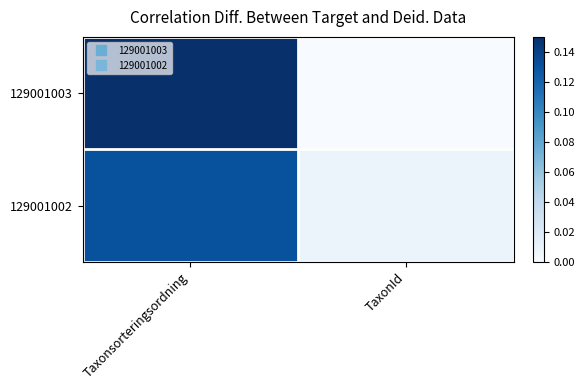

Reading left to right, transcribe all the data shown in this chart.

129001003: Taxonsorteringsordning=0.1	TaxonId=0.0
129001002: Taxonsorteringsordning=0.1	TaxonId=0.0